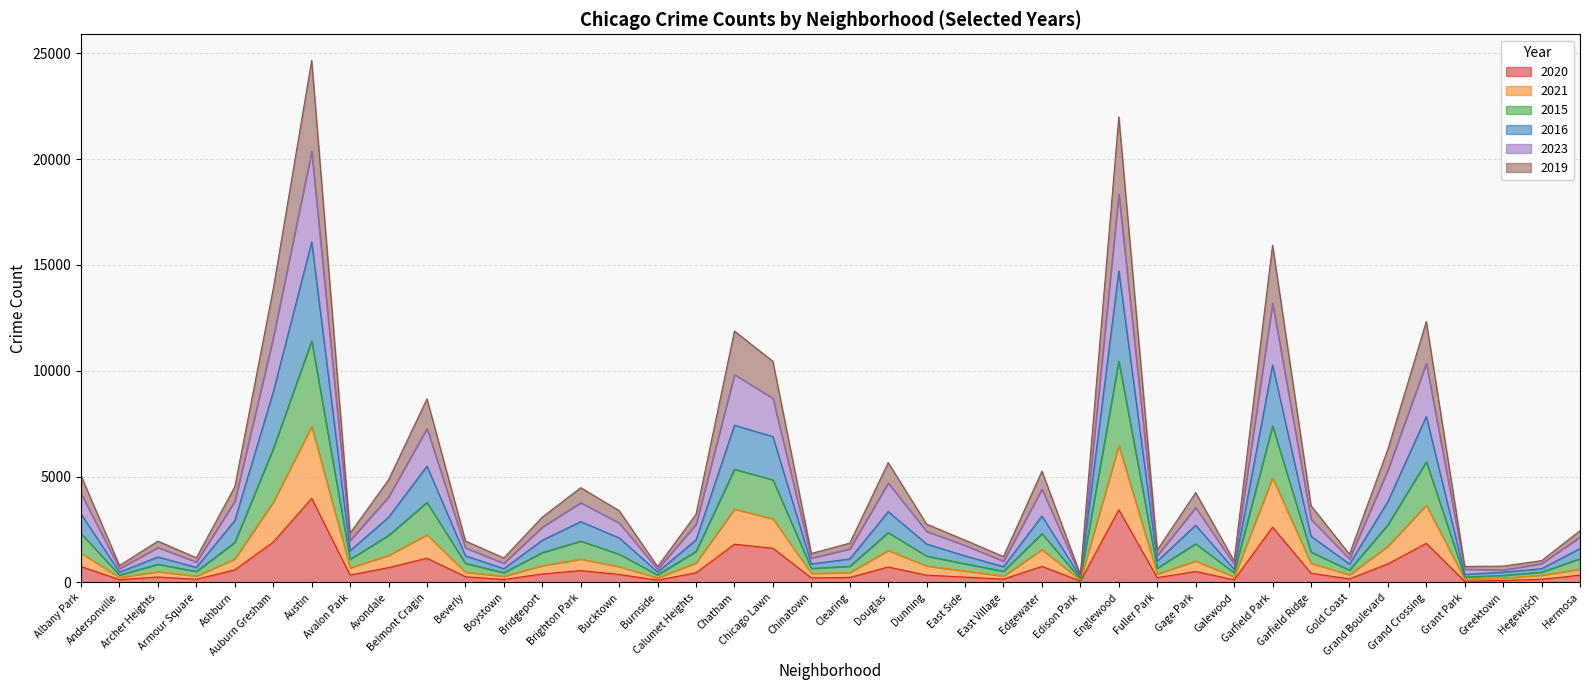

Reading right to left, extract all data points from this chart.

2020: 346	153	95	56	1850	878	171	439	2615	128	519	229	3434	65	761	162	255	347	733	240	218	1619	1808	459	114	379	564	403	144	273	1149	704	351	3974	1908	597	152	262	135	750
2021: 636	343	211	152	3656	1715	366	909	4943	272	1019	401	6465	117	1556	304	542	783	1517	468	431	3010	3468	926	222	748	1106	799	294	486	2251	1284	694	7370	3797	1115	307	512	240	1390
2015: 1611	653	489	385	7848	3829	876	2188	10278	625	2707	1011	14723	259	3140	748	1258	1821	3351	1112	880	6893	7431	2015	498	2109	2876	1998	654	1265	5498	3085	1505	16089	9008	2930	716	1208	490	3238
2016: 2147	894	588	631	10354	5308	1112	2997	13187	863	3538	1276	18345	313	4411	1009	1752	2414	4697	1587	1156	8702	9820	2745	632	2817	3770	2618	908	1634	7272	4040	1985	20363	11554	3837	967	1654	653	4204
2023: 2449	1035	774	758	12329	6293	1339	3636	15935	1021	4246	1539	21998	374	5265	1226	1999	2759	5662	1861	1370	10449	11880	3222	755	3397	4479	3090	1159	1964	8675	4852	2330	24666	13874	4525	1170	1955	803	5046
2019: 1124	489	337	257	5703	2727	585	1439	7395	462	1829	677	10459	177	2308	530	885	1249	2359	767	664	4852	5349	1471	357	1339	1955	1413	466	903	3782	2223	1098	11415	6316	1893	523	861	352	2317